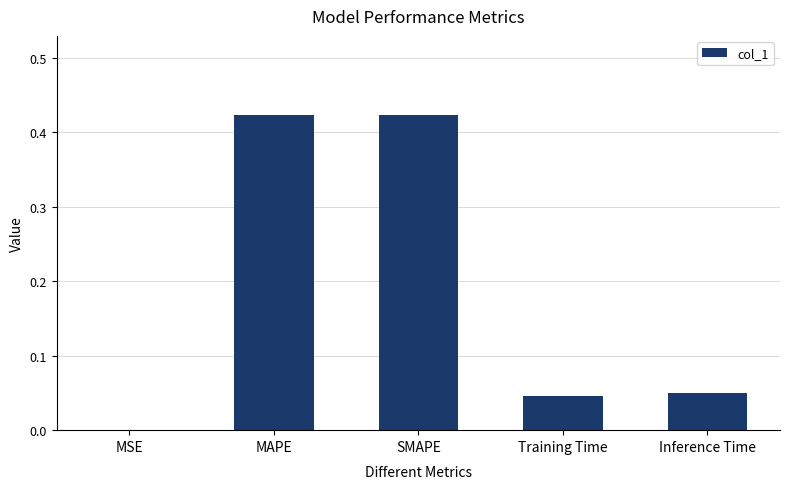

The value at MAPE is 0.6. True or false?

False